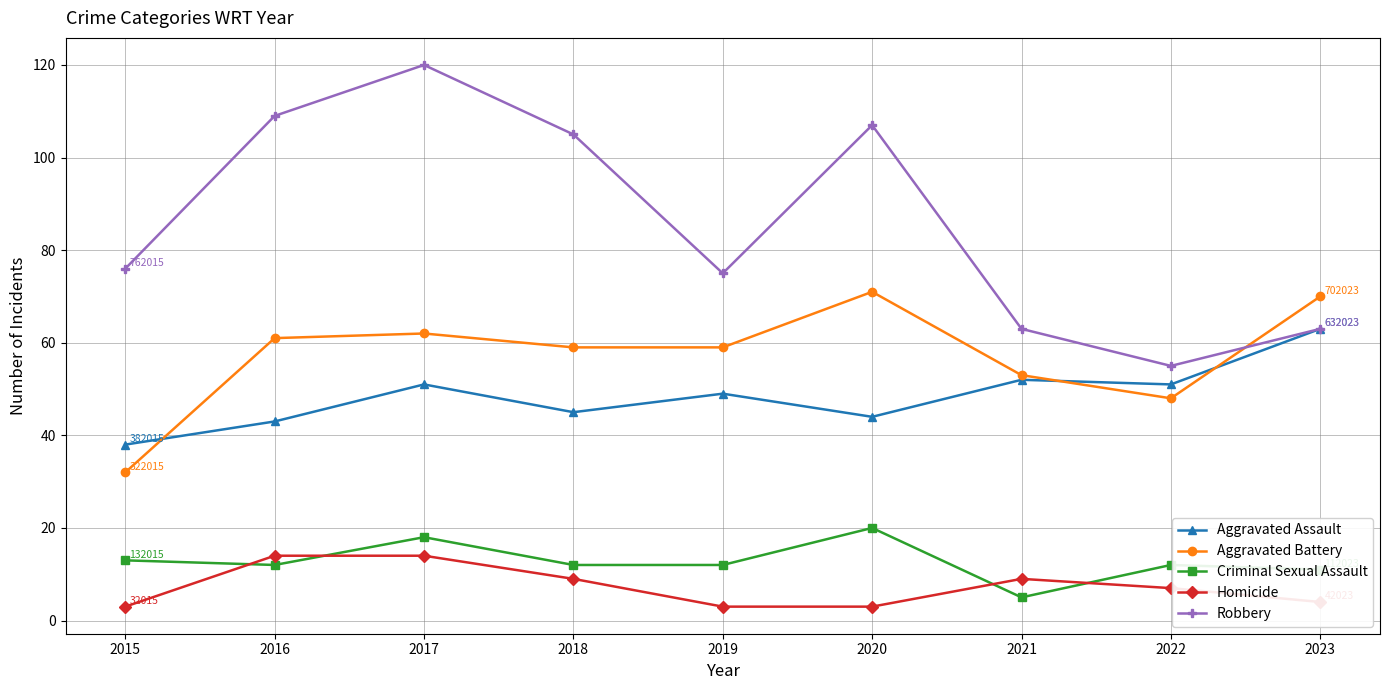

Which series has the widest spread of values?

Robbery